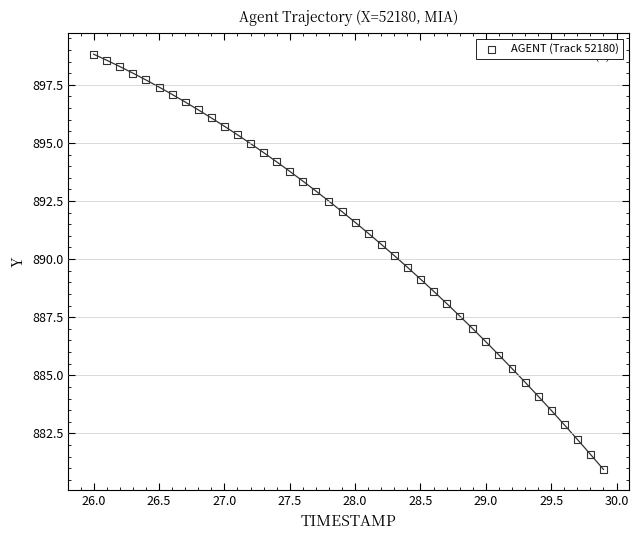

What is the range of X values (max minus min)?

3.9